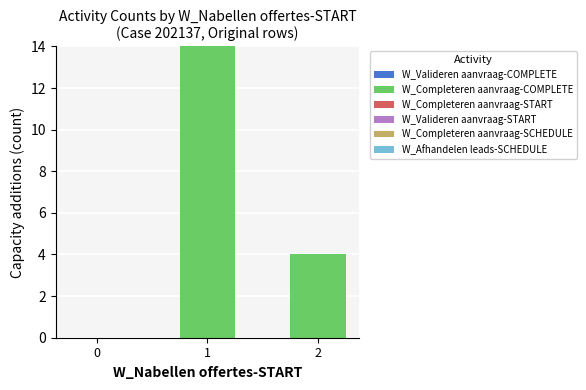

What is the change in value from 0 to 2?

+4